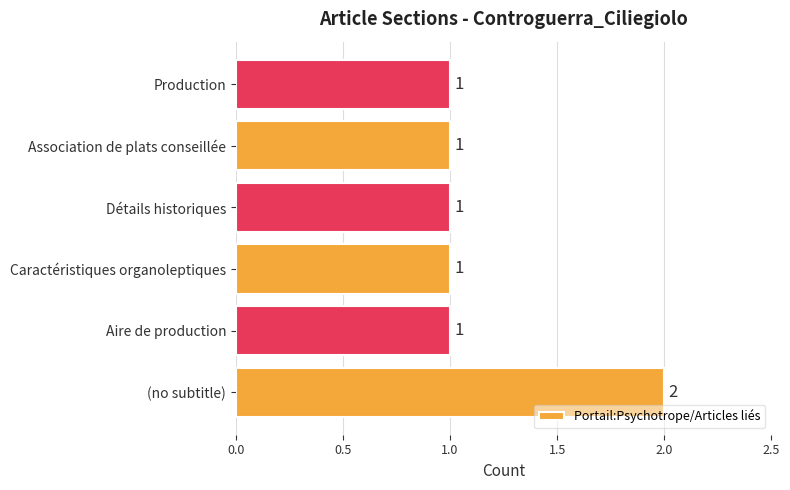

Count the values in the range 1 to 2.

6